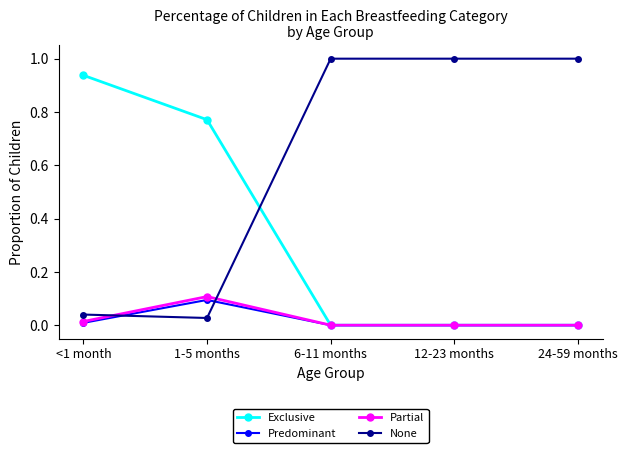

Where do Predominant and None first cross each other?

<1 month and 1-5 months